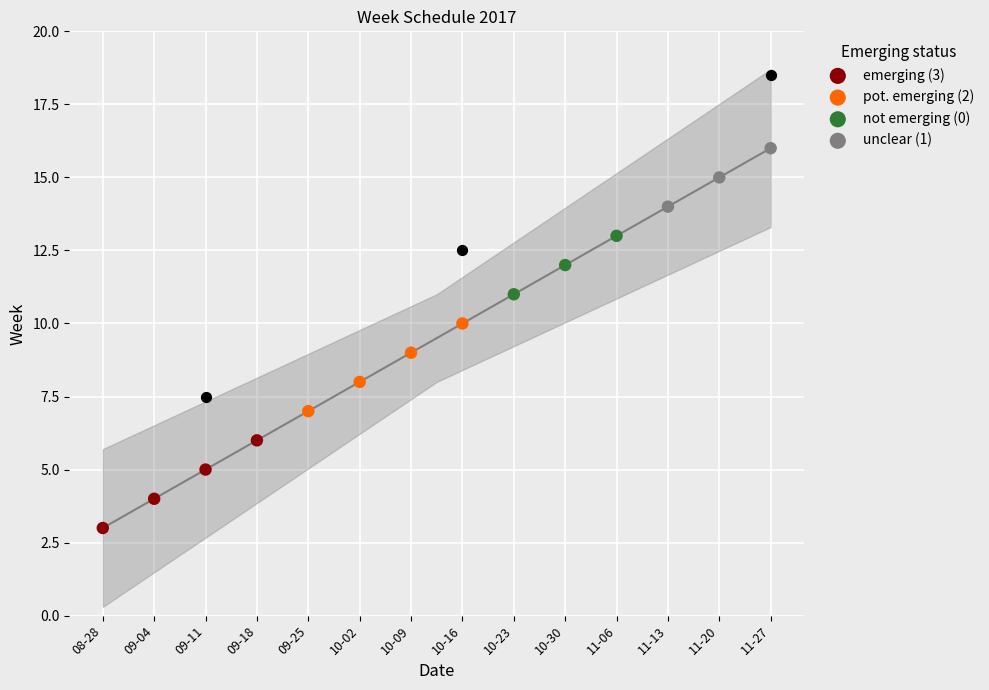

What is the change in value from 2017-09-11 to 2017-09-18?

+1